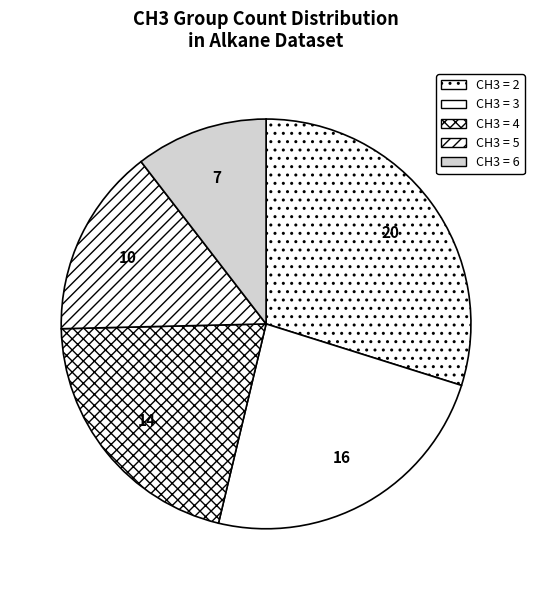

How many segments does this pie chart have?

5